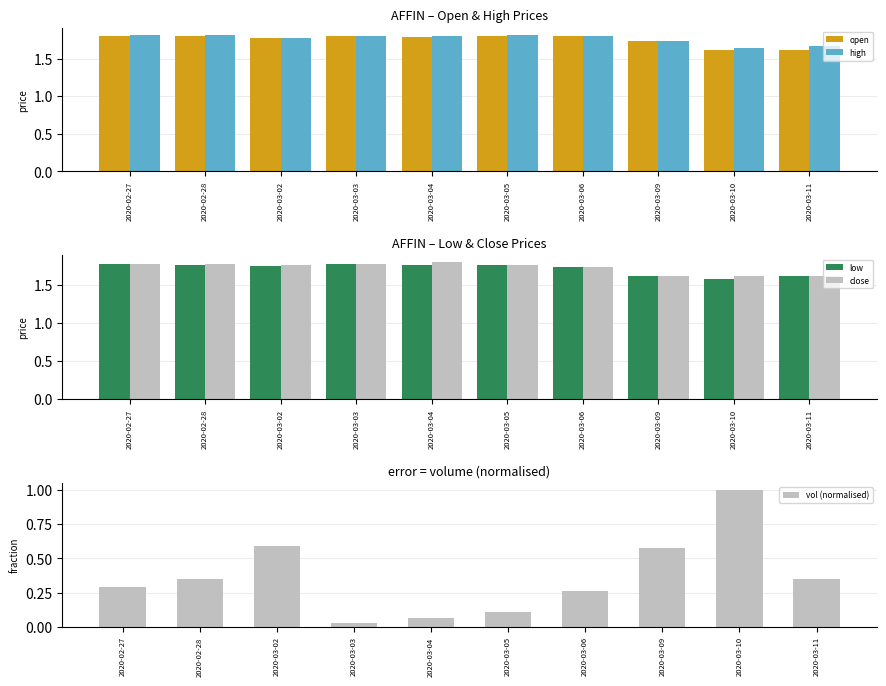

What is the label of the 8th bar from the left?

2020-03-09